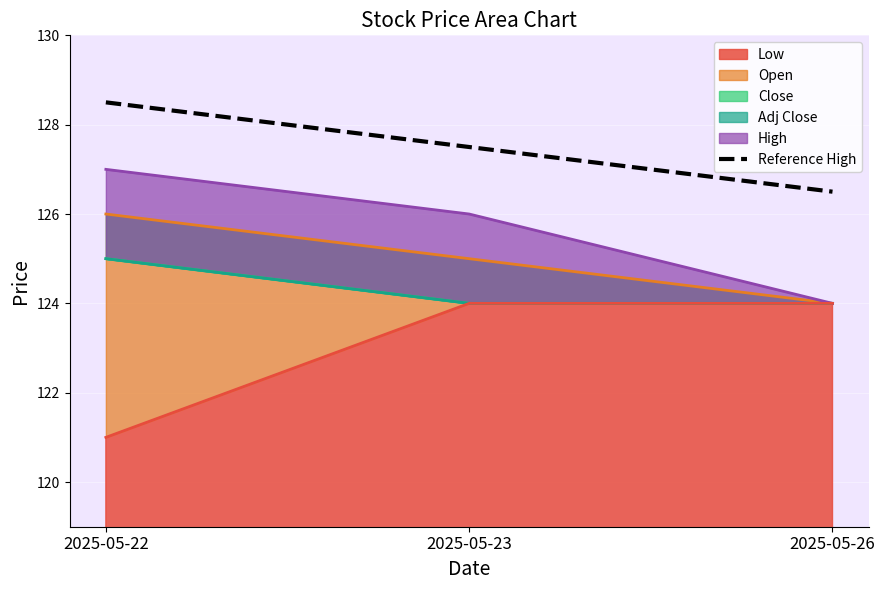

Where is the data nearest to the value 127?

2025-05-23